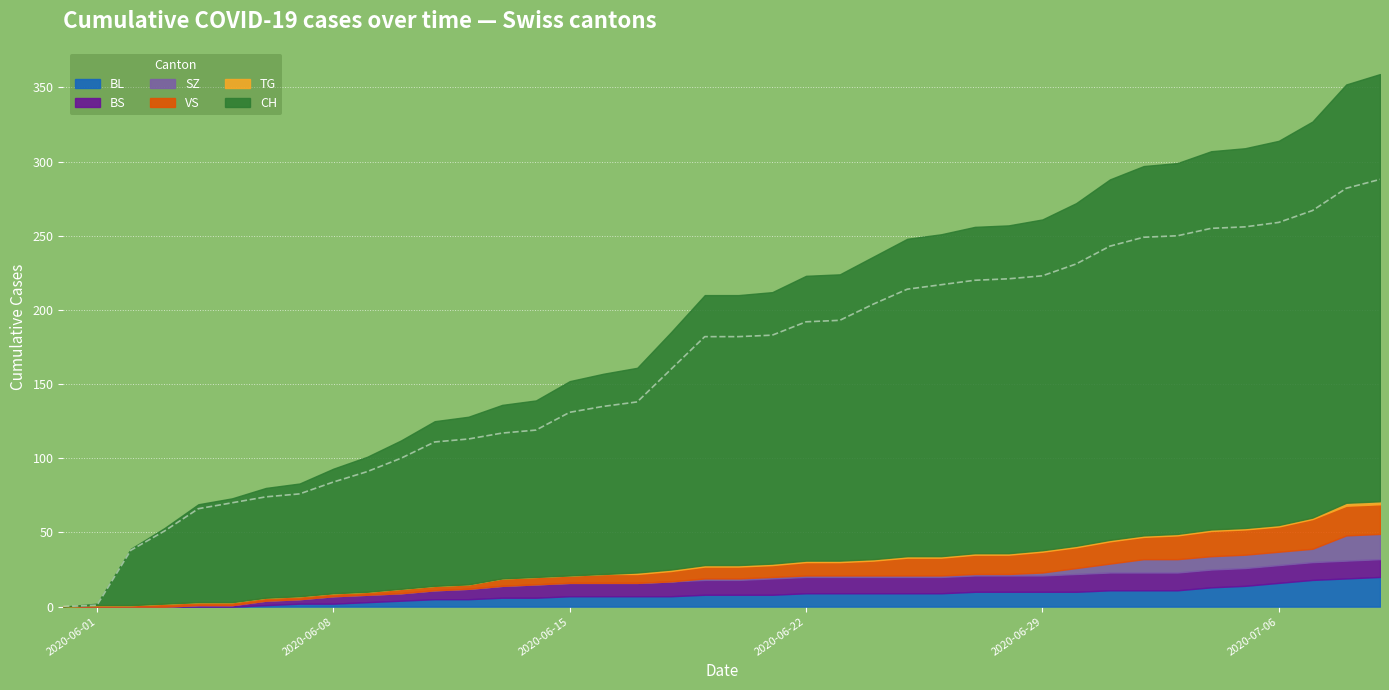

What is the label of the 4th point from the right?

2020-07-06